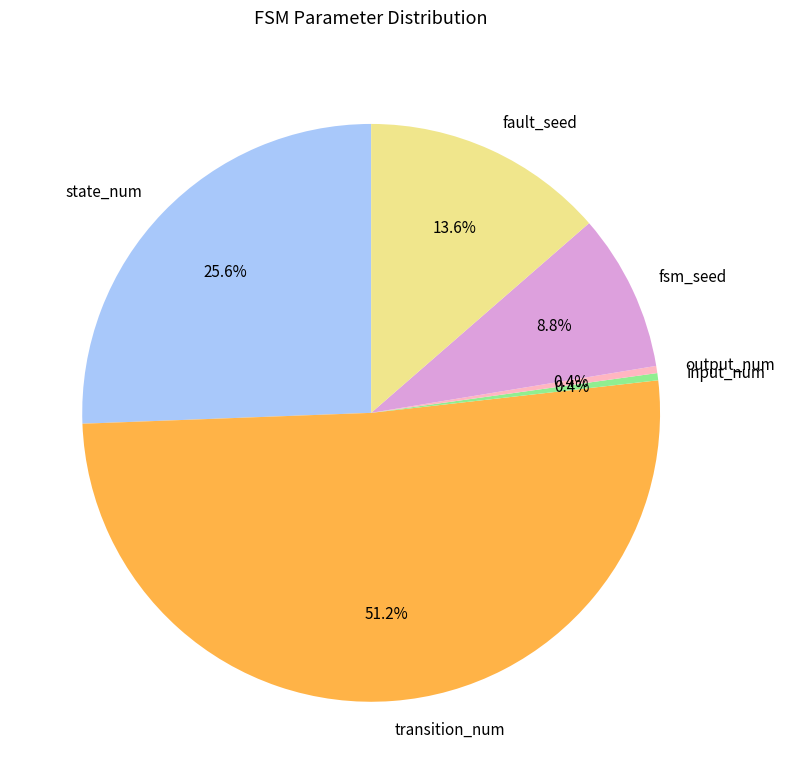

What is the total percentage of output_num and transition_num?

51.6%